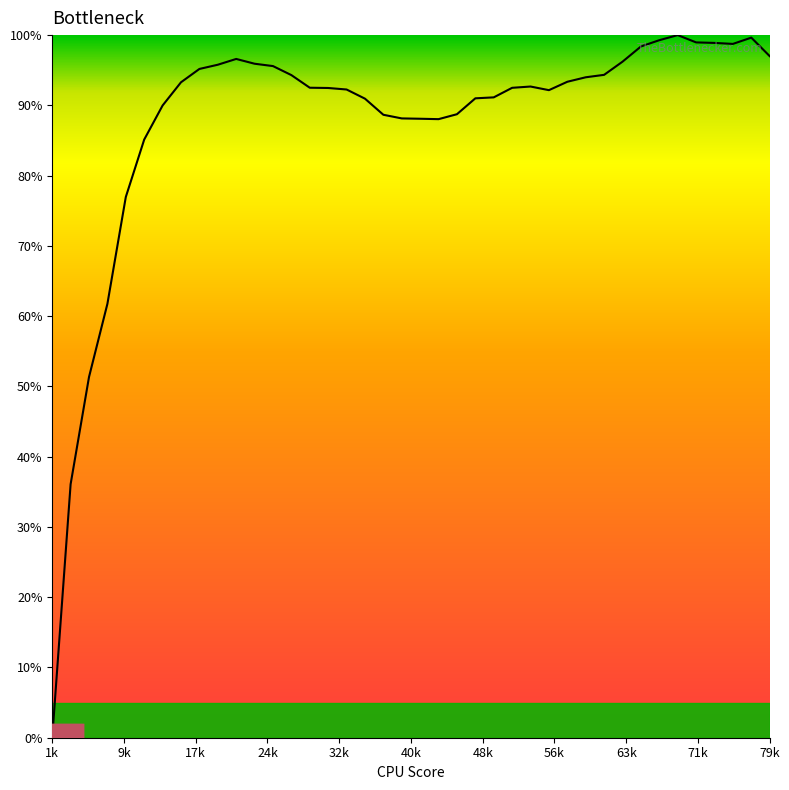

What is the difference between the maximum and minimum values?

100.0